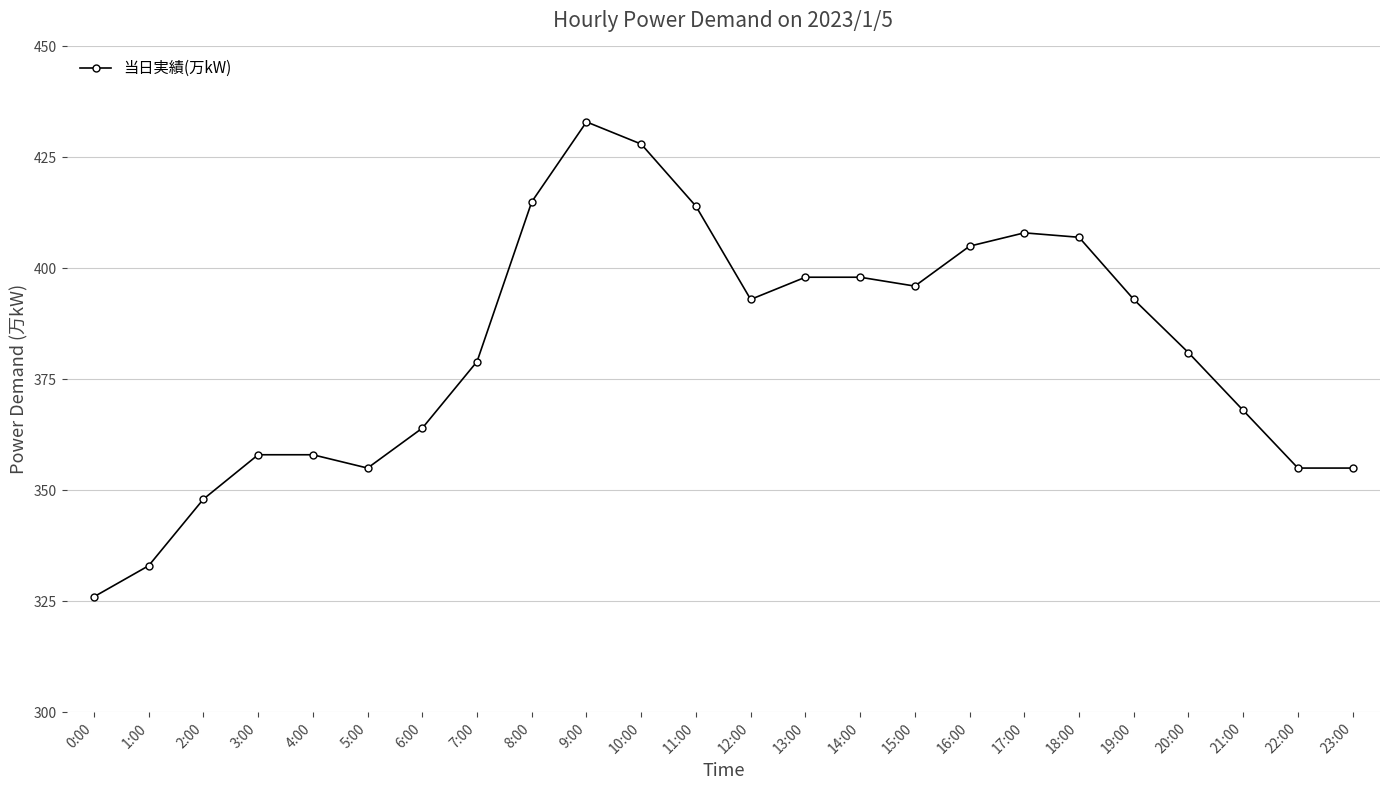

Between 1:00 and 3:00, which is larger?

3:00